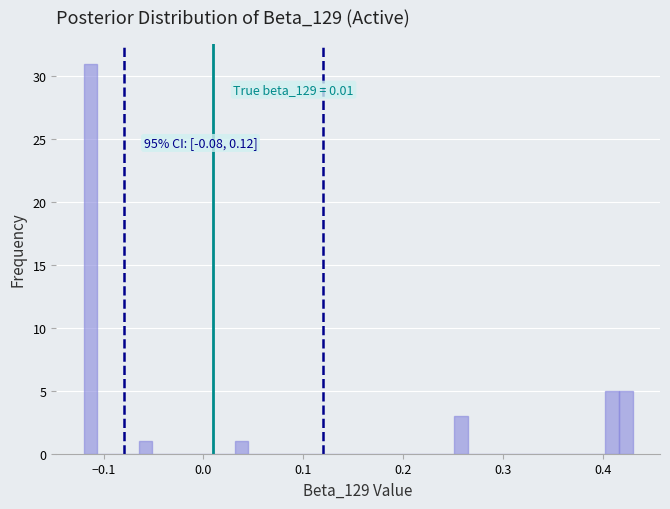

Read against the x-axis, roughly where is the centre of the tallest bar?

-0.11